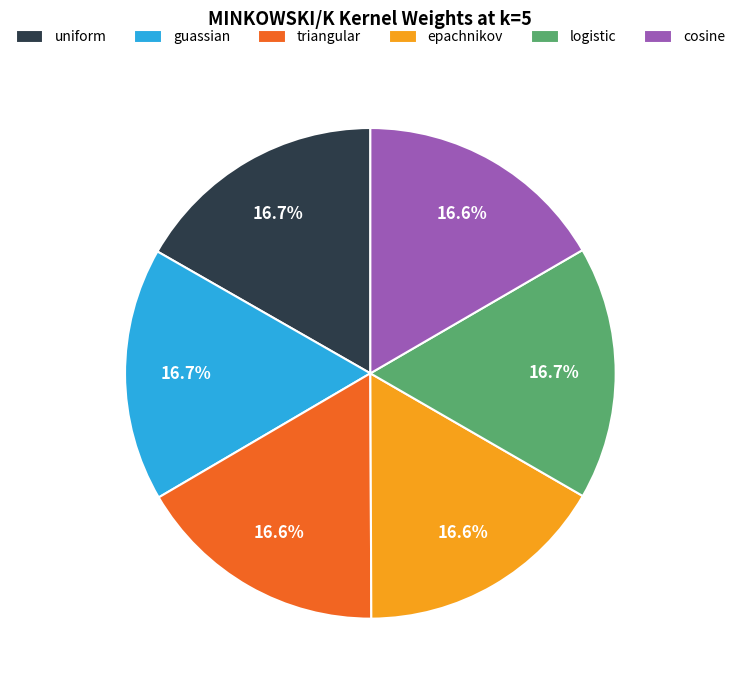

Is there a majority slice in this chart?

No